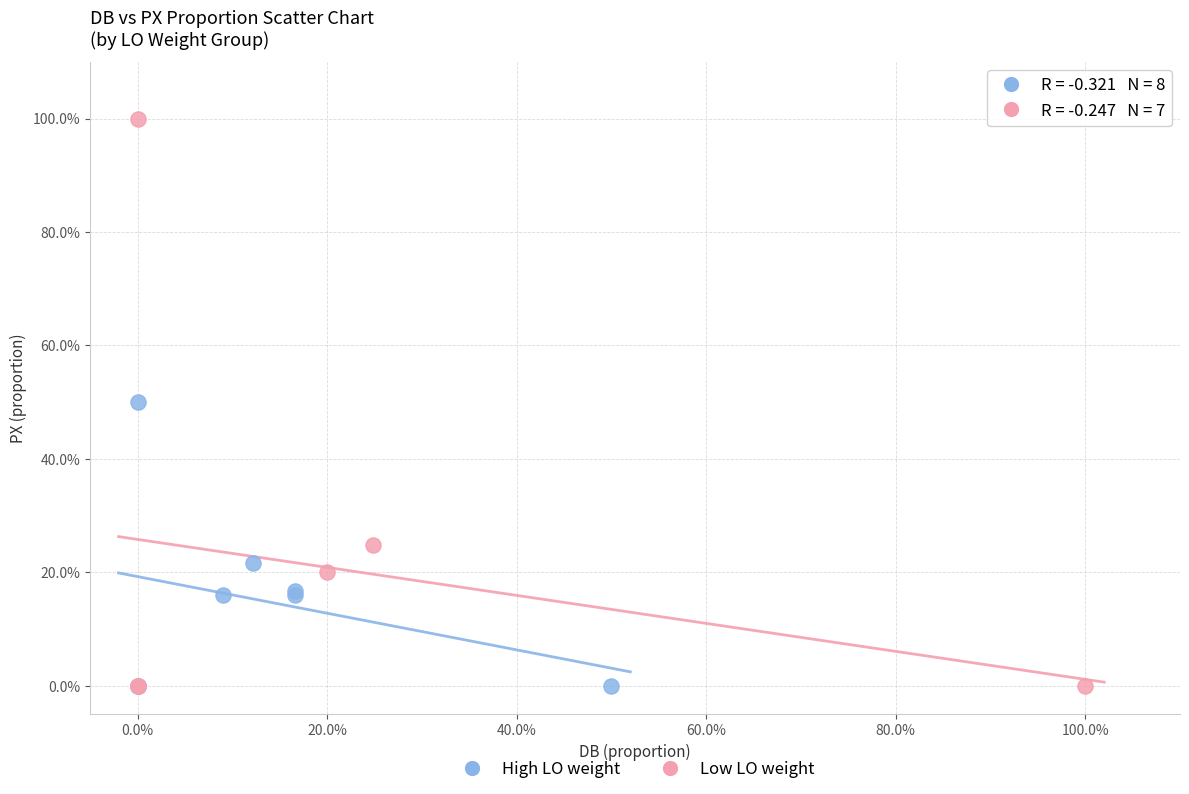

Which series has the largest Y range (max minus min)?

Low LO weight